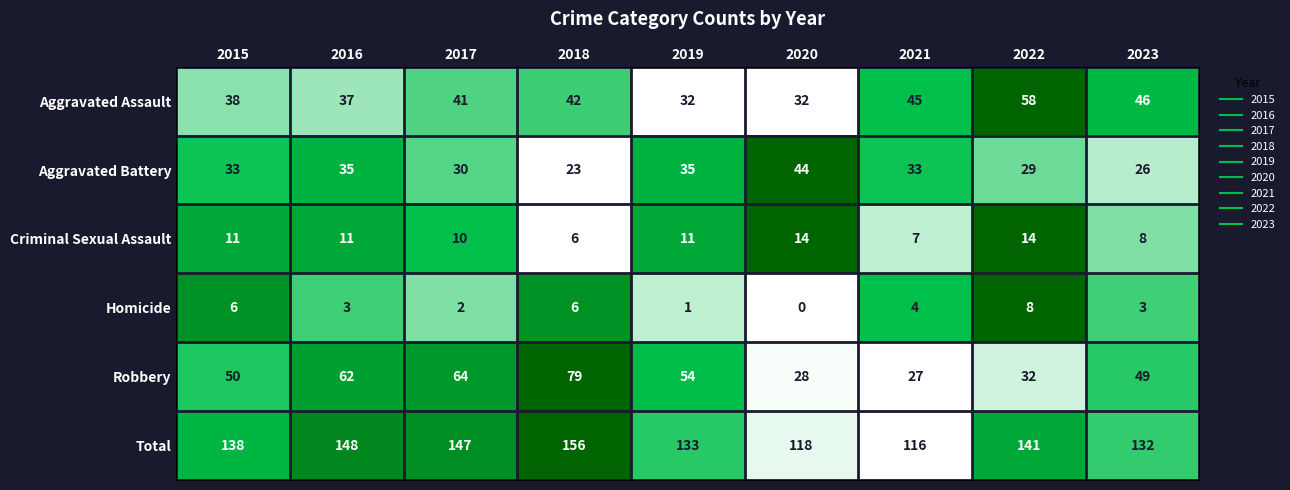

At which label is Total closest to 136?

2015